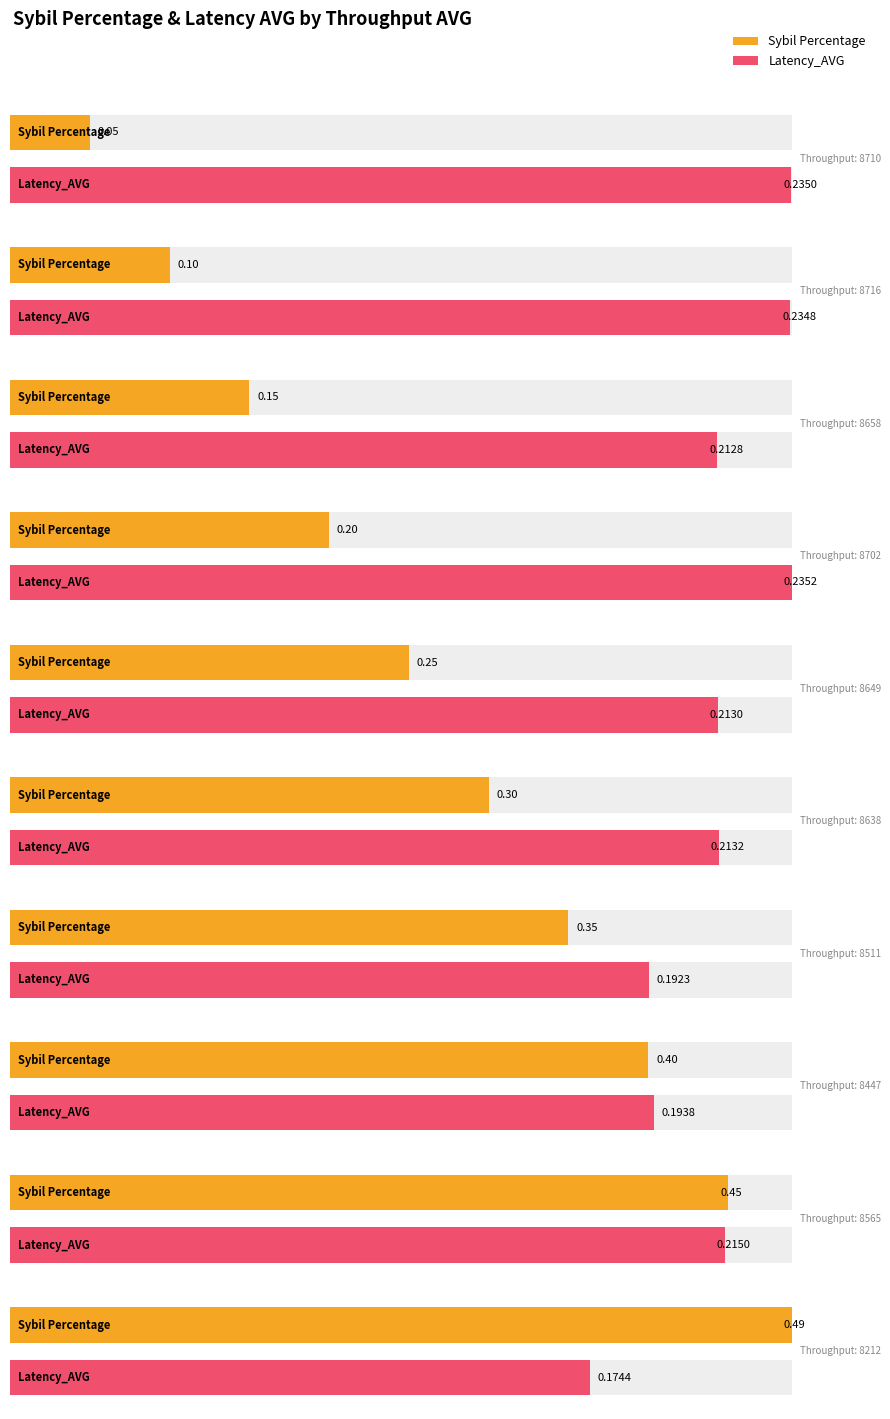

What is the sum of all Latency_AVG values?

2.1